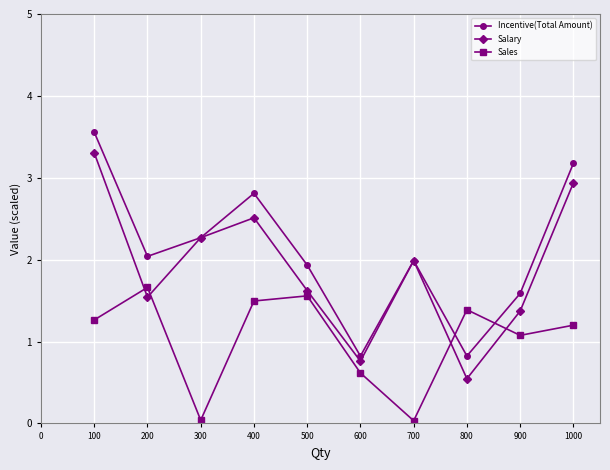

Where is the first local minimum for Salary?

200